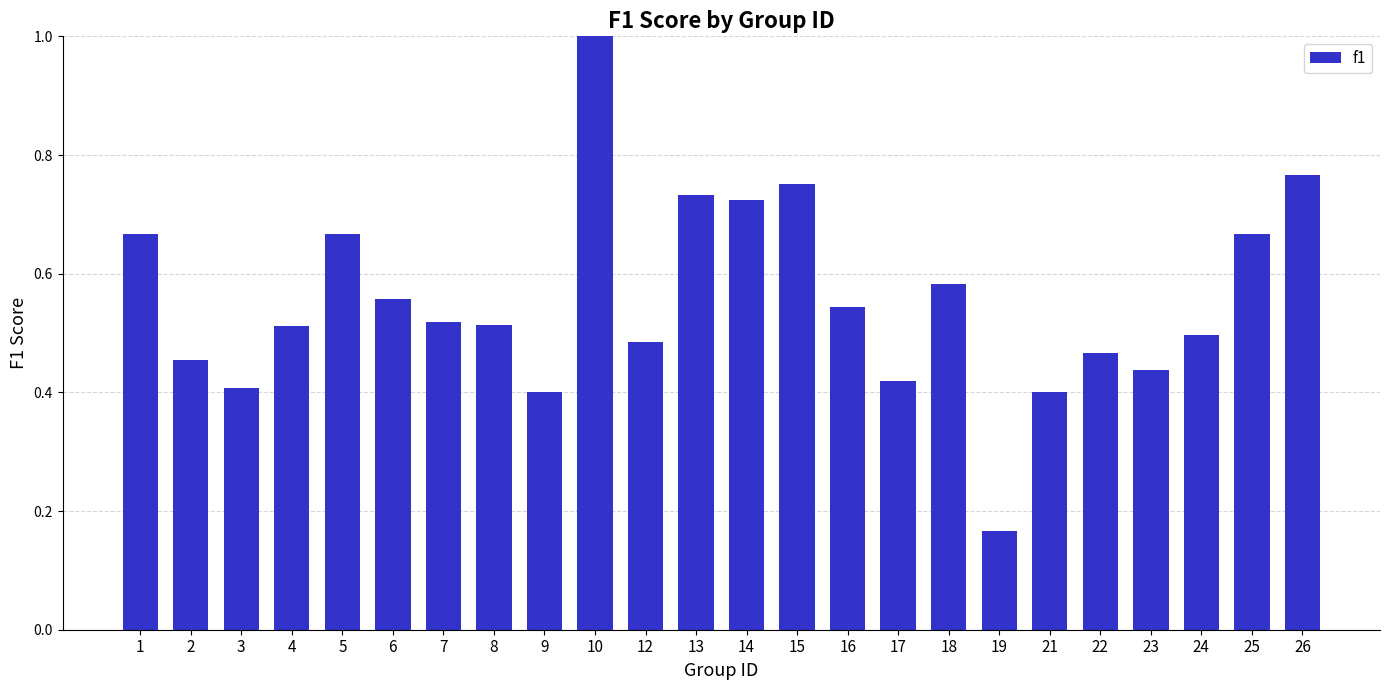

How many distinct data groups are displayed?

1